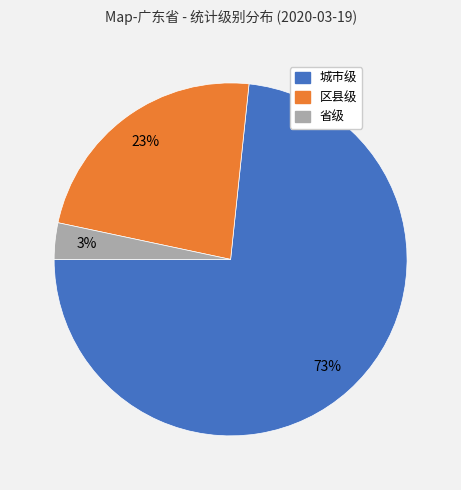

Which has a higher value, 城市级 or 省级?

城市级